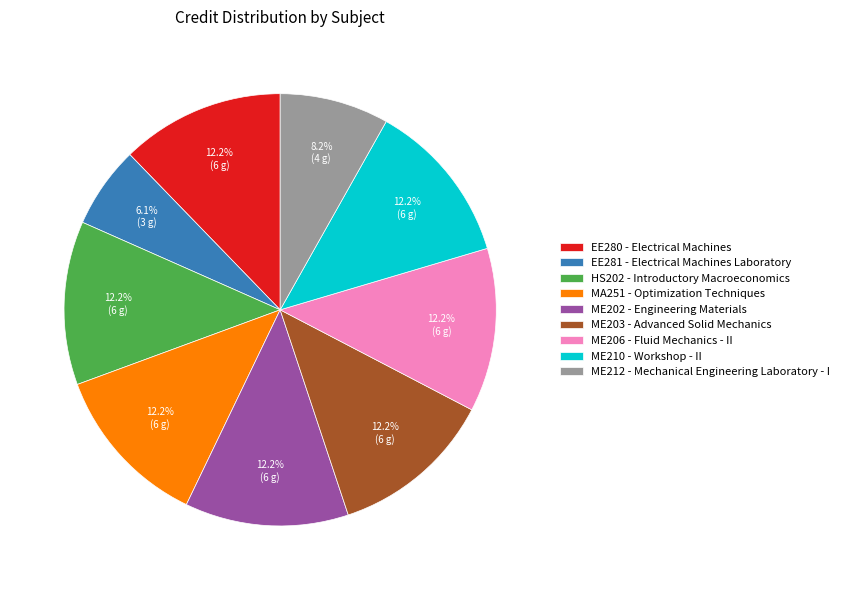

What is the total percentage of EE281 - Electrical Machines Laboratory and EE280 - Electrical Machines?

18.4%